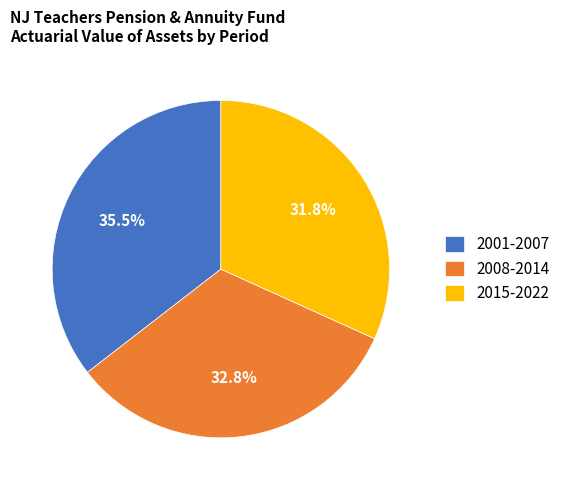

Combined, what portion of the pie is 2015-2022 and 2001-2007?

67.2%